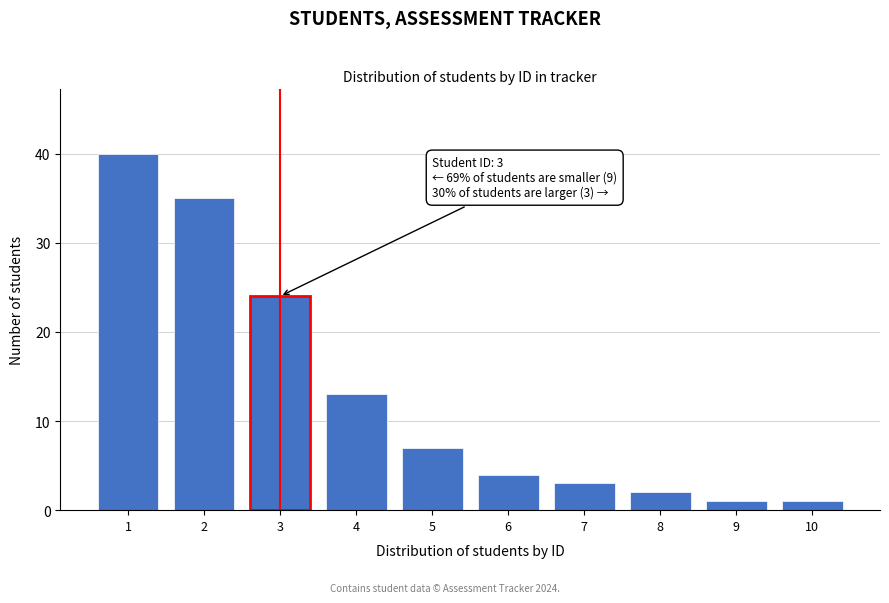

Reading right to left, what are all the values shown in this chart?

10=1	9=1	8=2	7=3	6=4	5=7	4=13	3=24	2=35	1=40